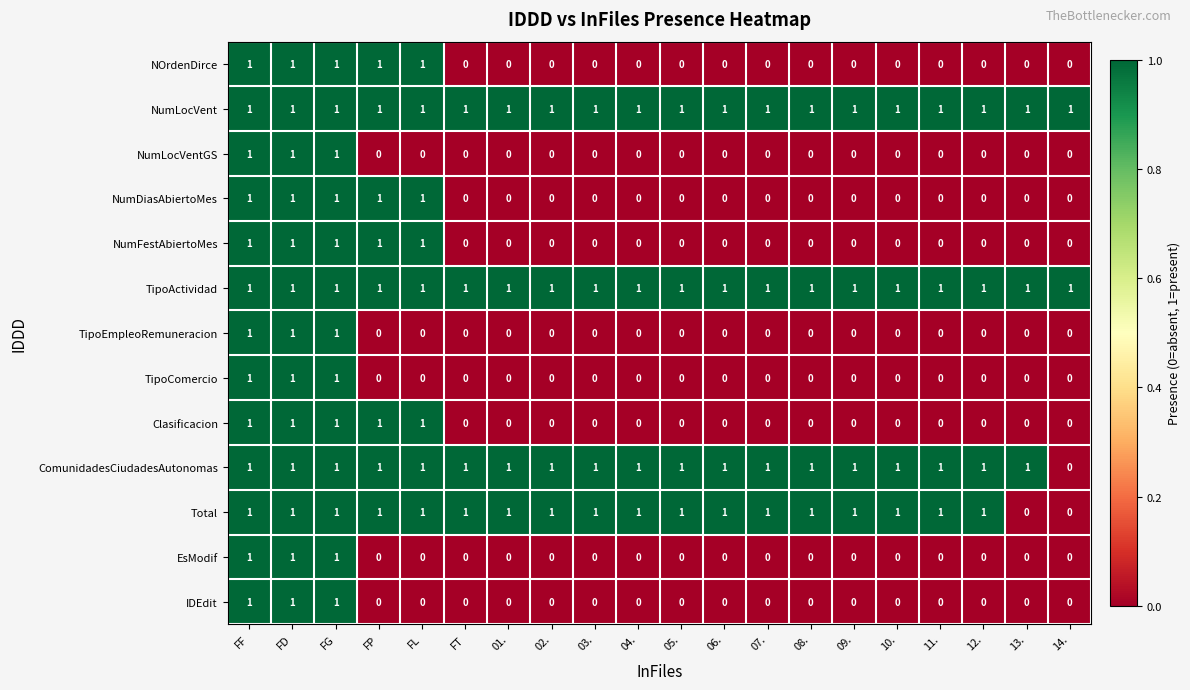

At how many categories does at least one series exceed 0?

20